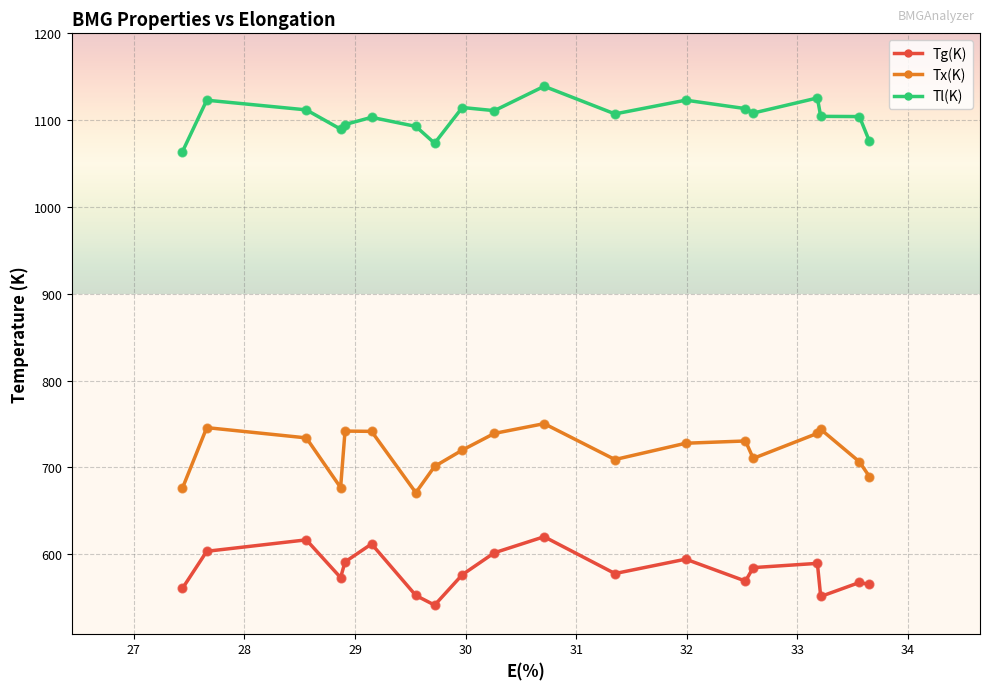

What is the lowest value of the Tg(K) series?

541.3